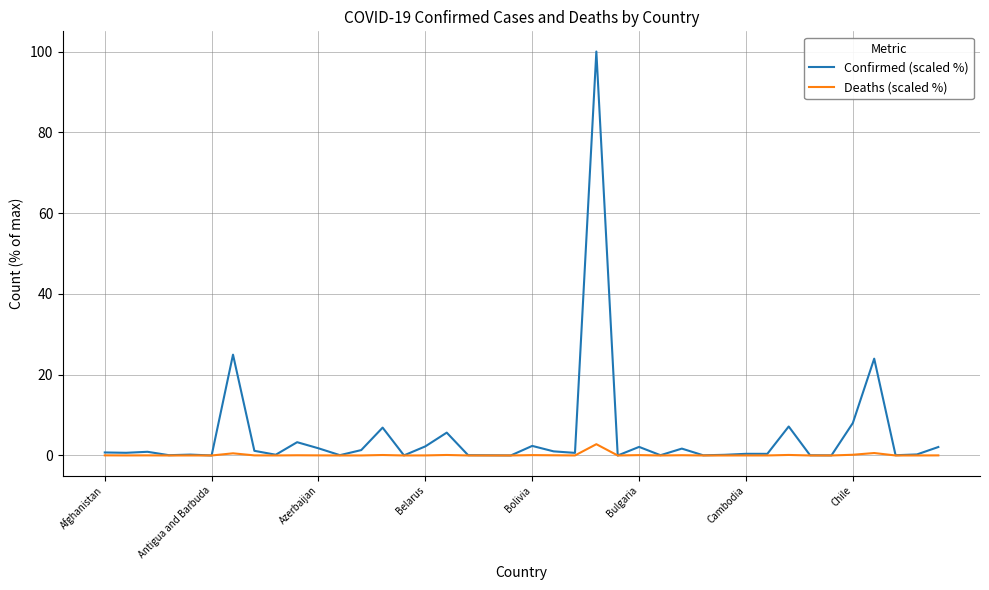

How many lines are shown in the chart?

2